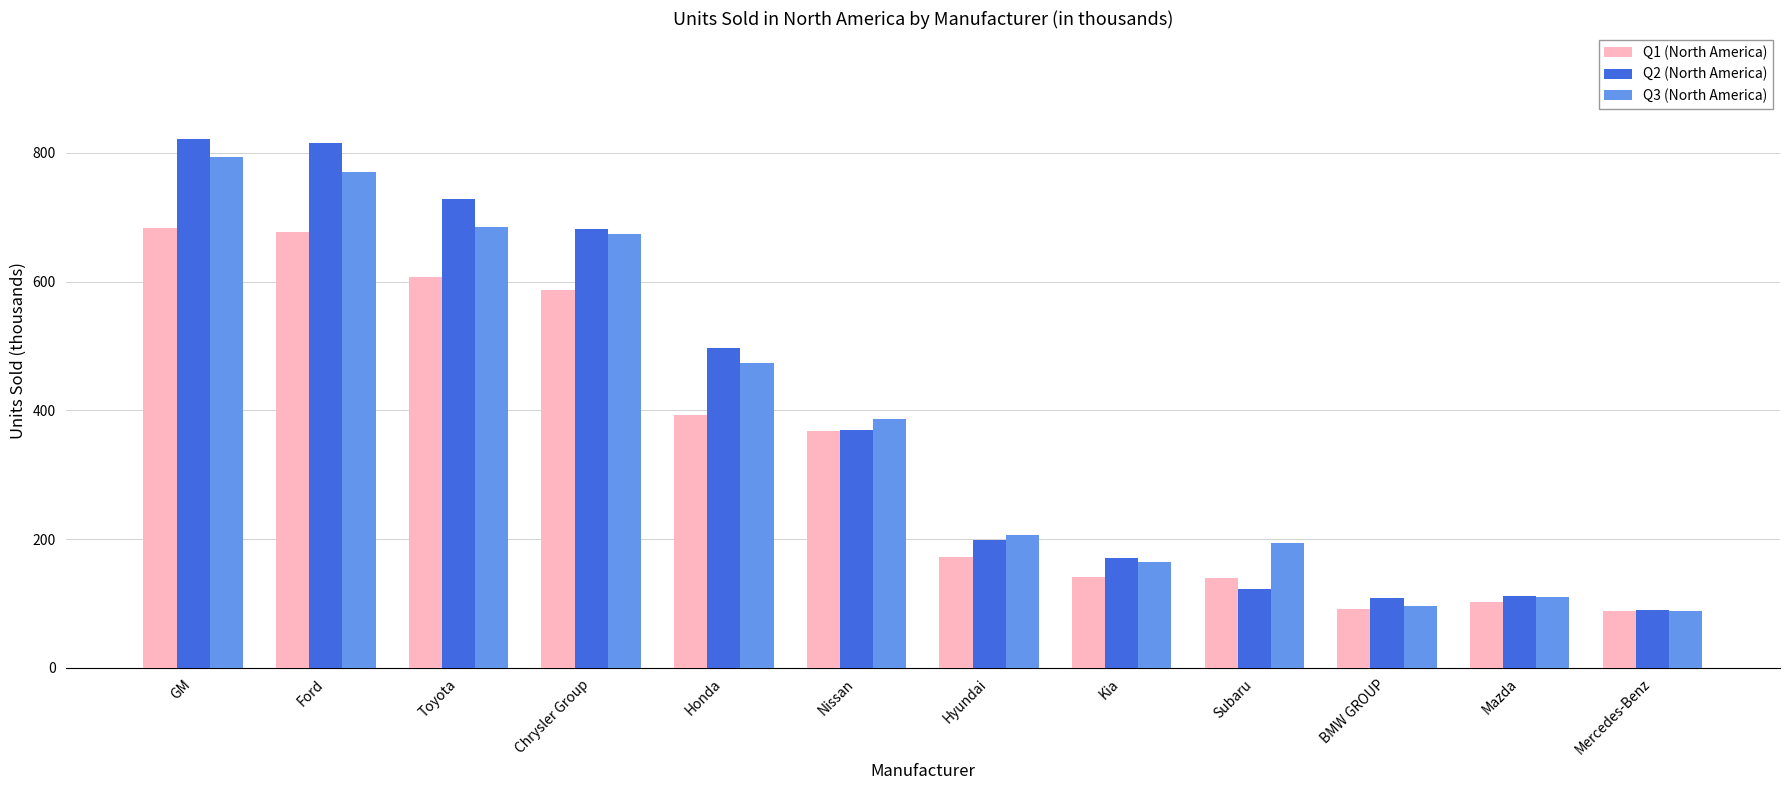

What is the minimum value for Q1 (North America)?

87.7